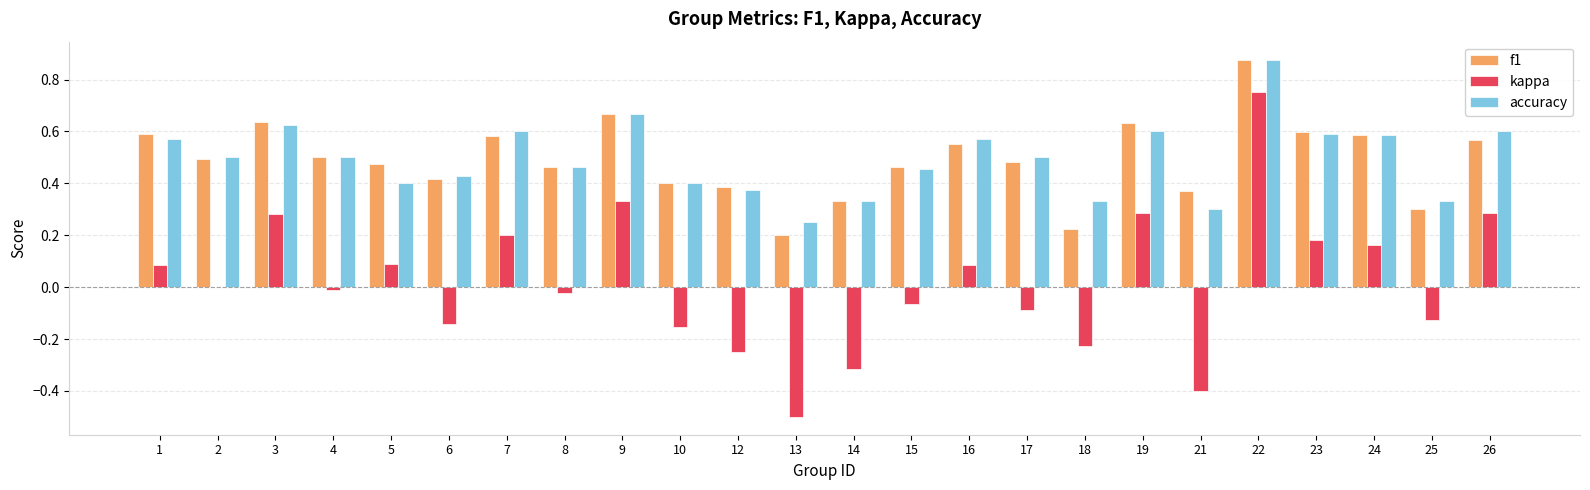

At which label does kappa reach its peak?

22